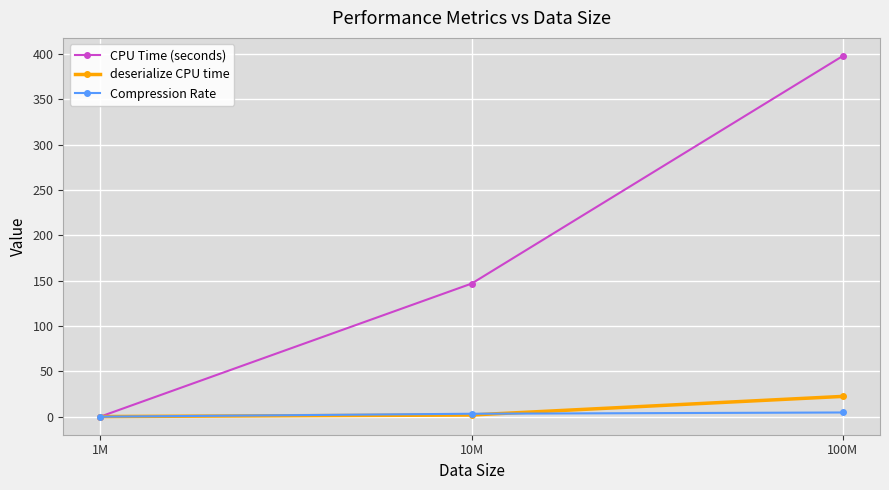

What position from the left is 100M?

3